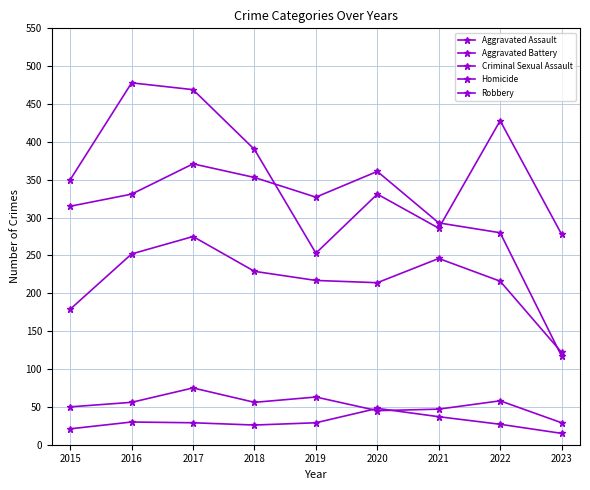

What is the sum of the Homicide values at 2021 and 2020?

85